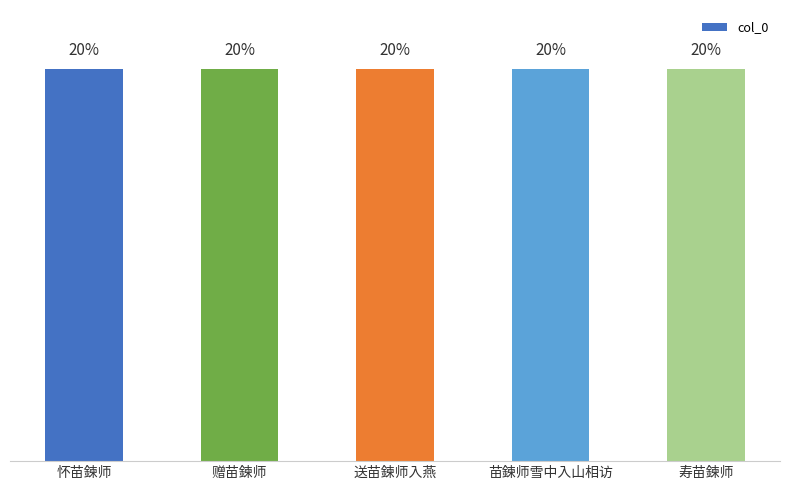

Is it true that the value at 苗鍊师雪中入山相访 is 862001?

False